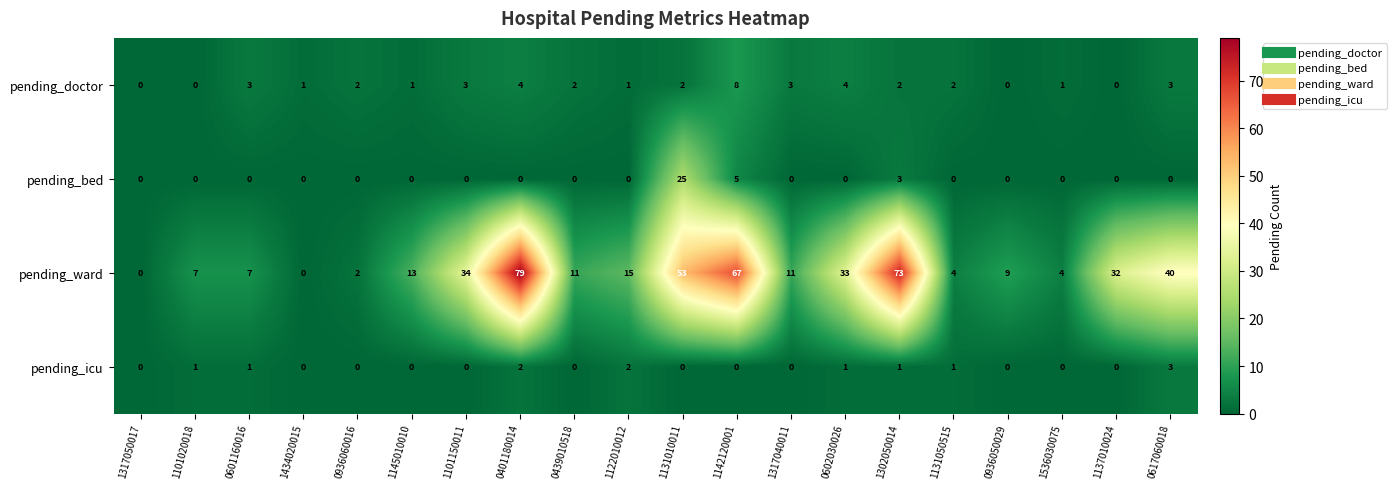

What is the greatest value displayed?

79